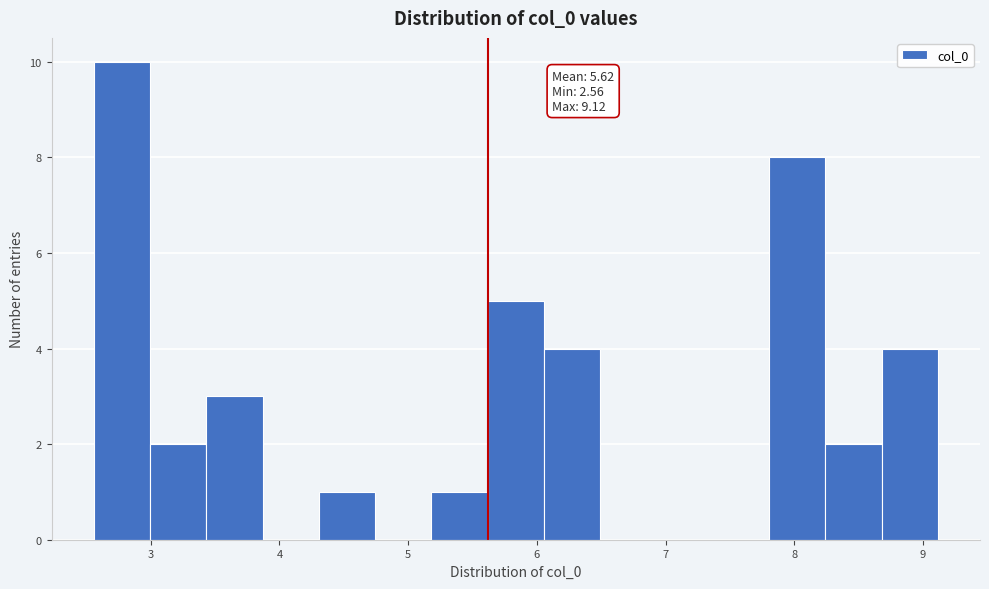

Which range on the x-axis has the tallest bar?

2.6 to 3.0